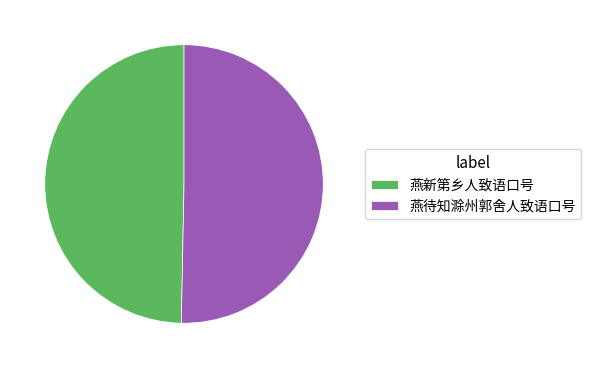

Which slice is the largest?

燕待知滁州郭舍人致语口号